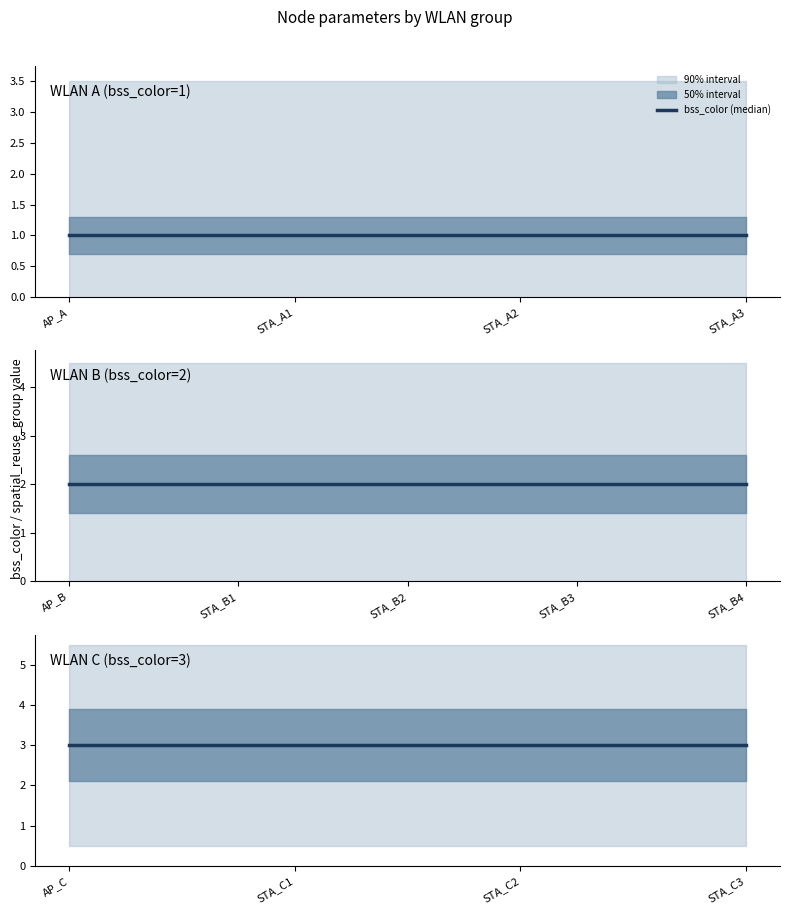

How many data points does each series have?

13